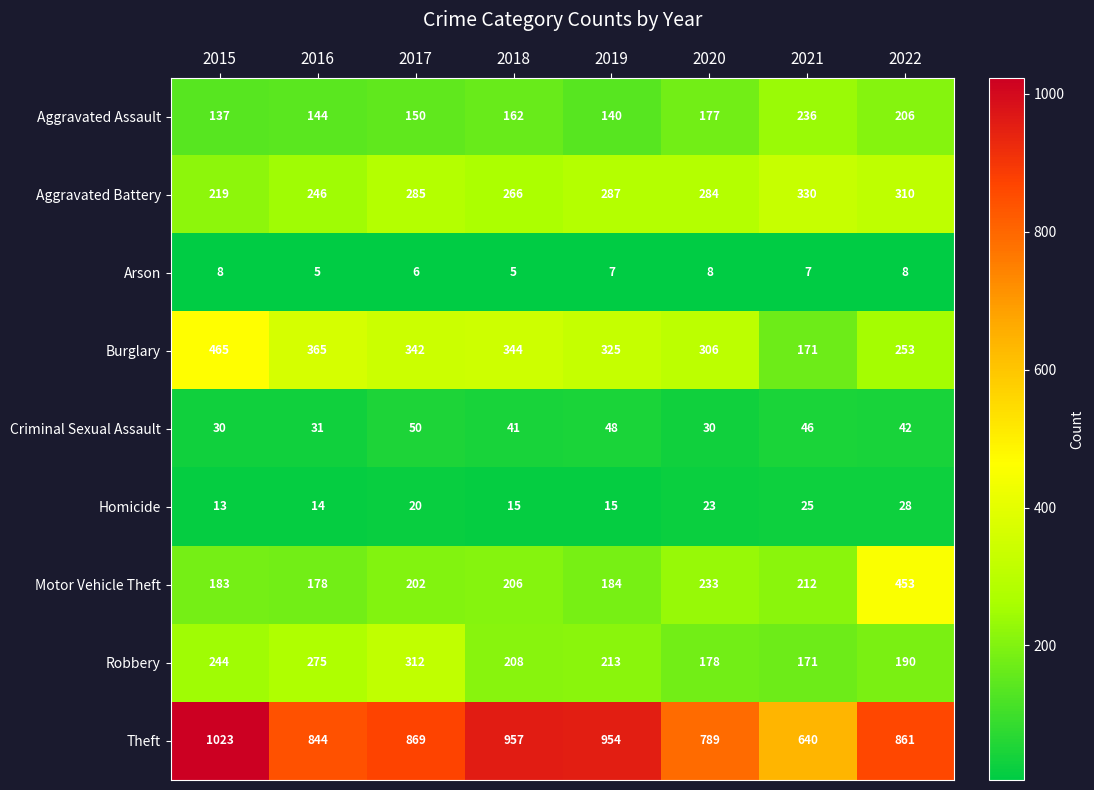

True or false: Aggravated Battery has a value of 246 at 2016.

True